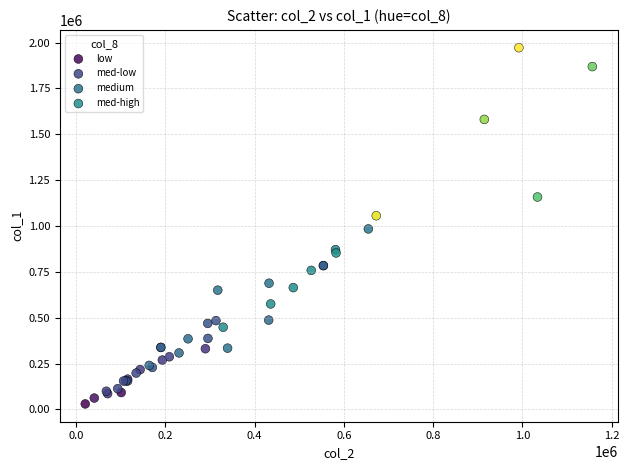

What are all the series names shown in the legend?

low, med-low, medium, med-high